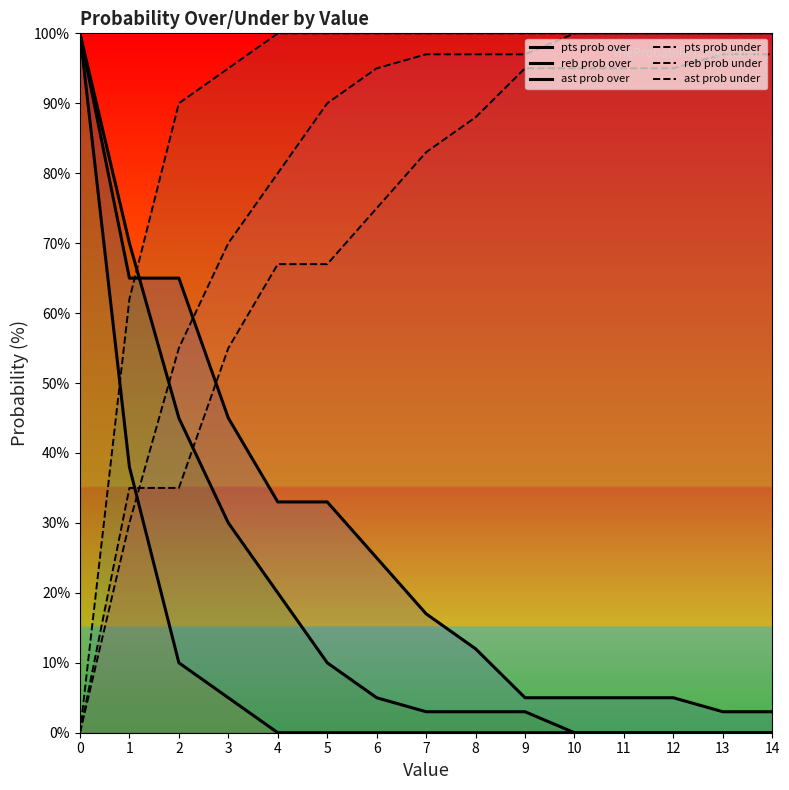

What is the sum of all reb prob under values?

1211